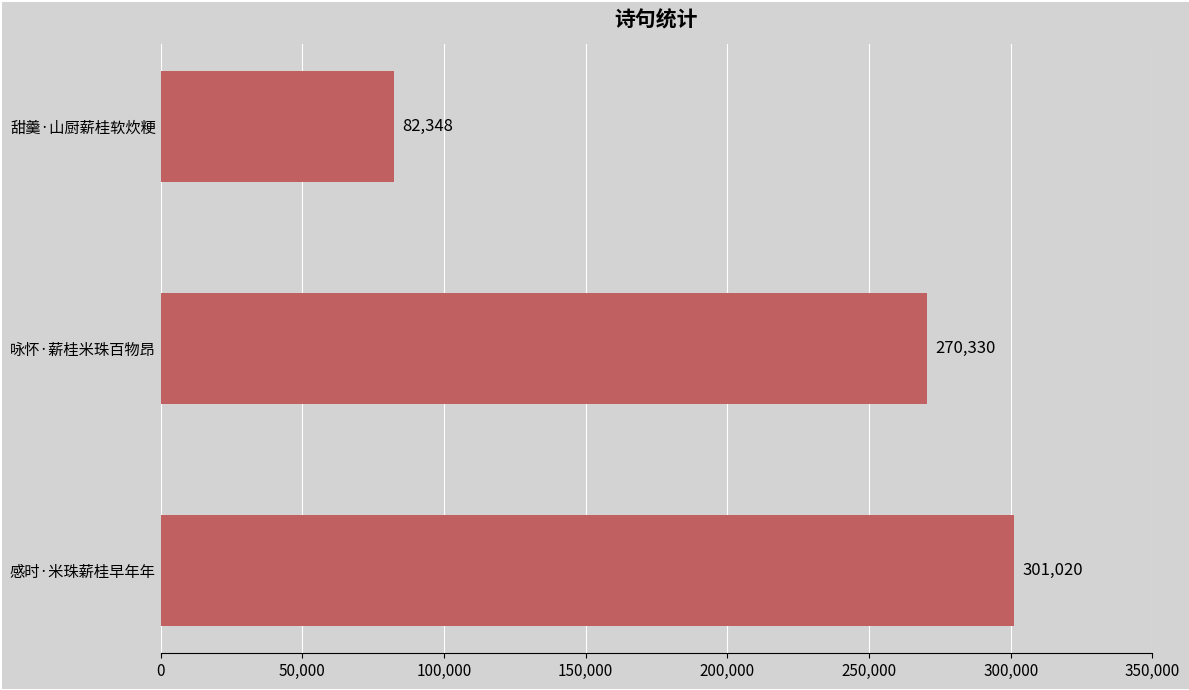

How many values are below 270330?

1